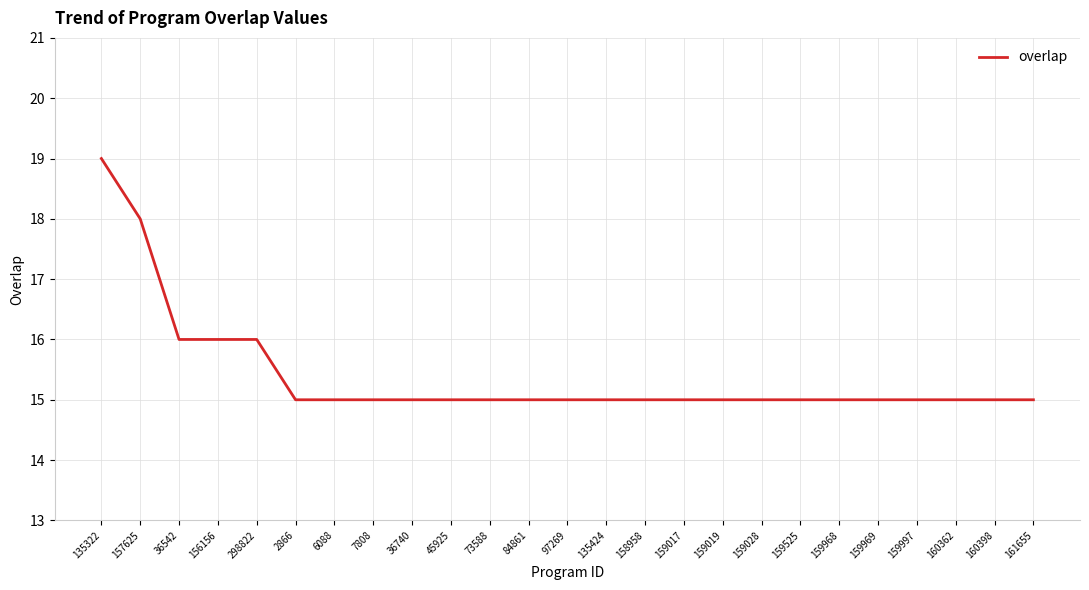

What is the maximum value shown in the chart?

19